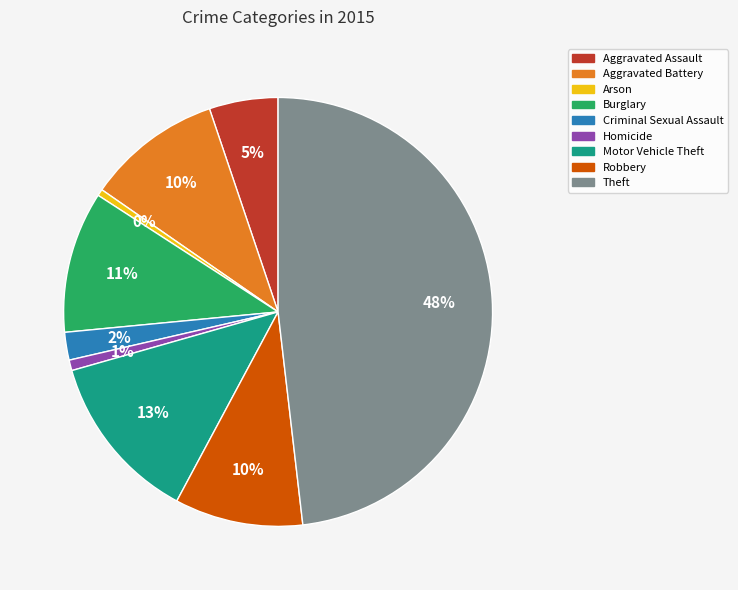

To the nearest percent, what percentage of the pie is Criminal Sexual Assault?

2%